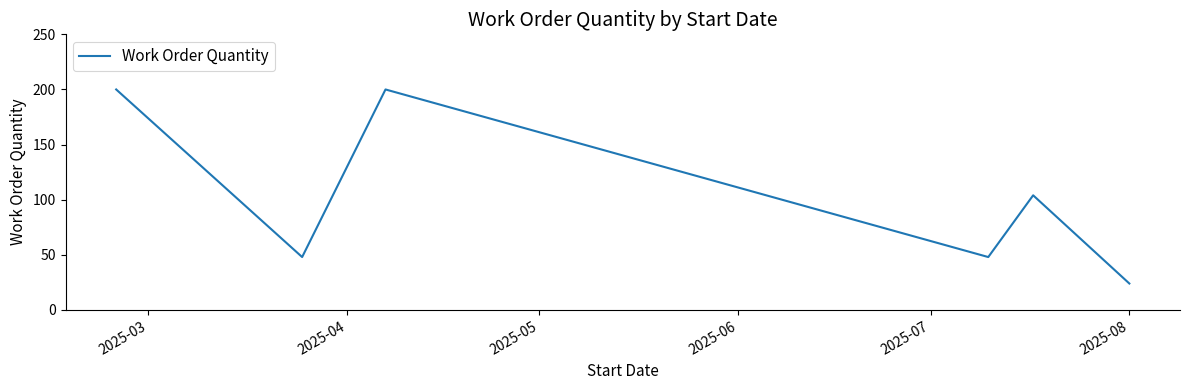

True or false: the data has more than 2 interior local peaks.

False